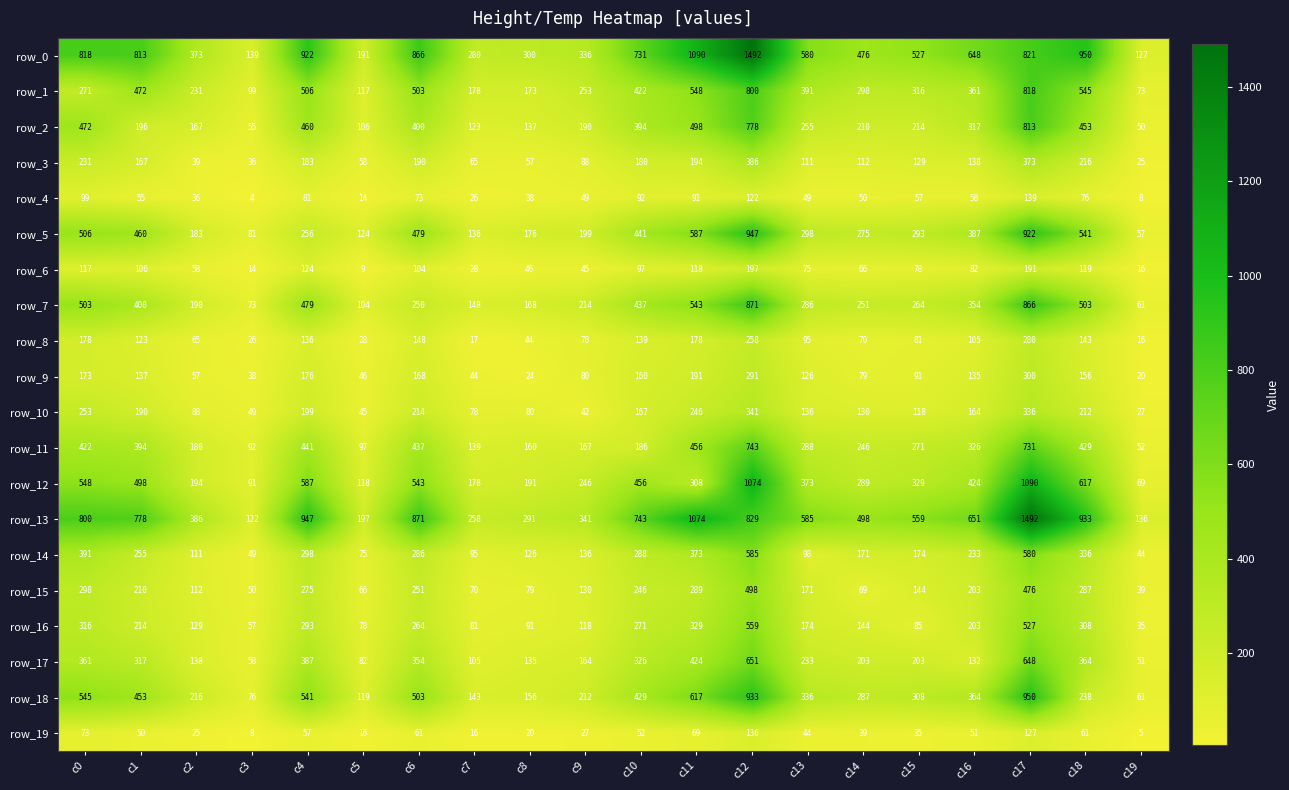

At c0, list the series in order from largest to smallest.

row_0, row_13, row_12, row_18, row_5, row_7, row_2, row_11, row_14, row_17, row_16, row_15, row_1, row_10, row_3, row_8, row_9, row_6, row_4, row_19